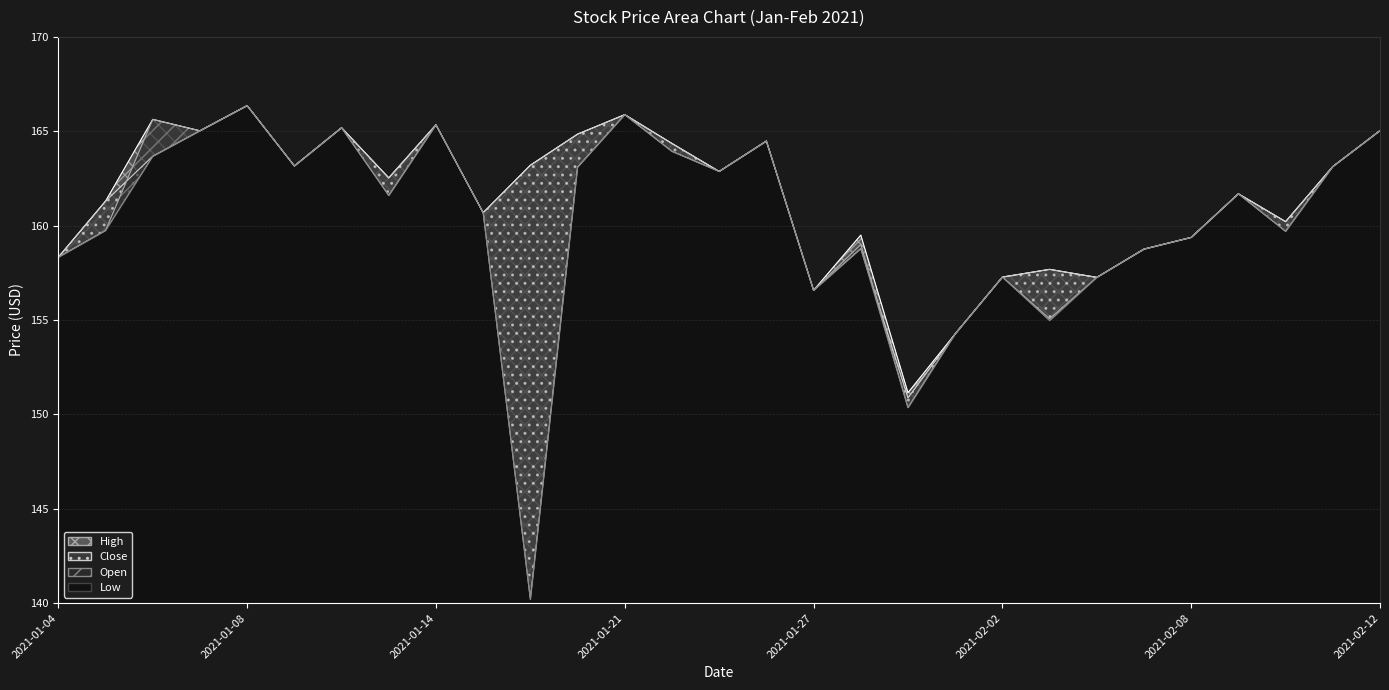

How many data points in High are less than 162?

14